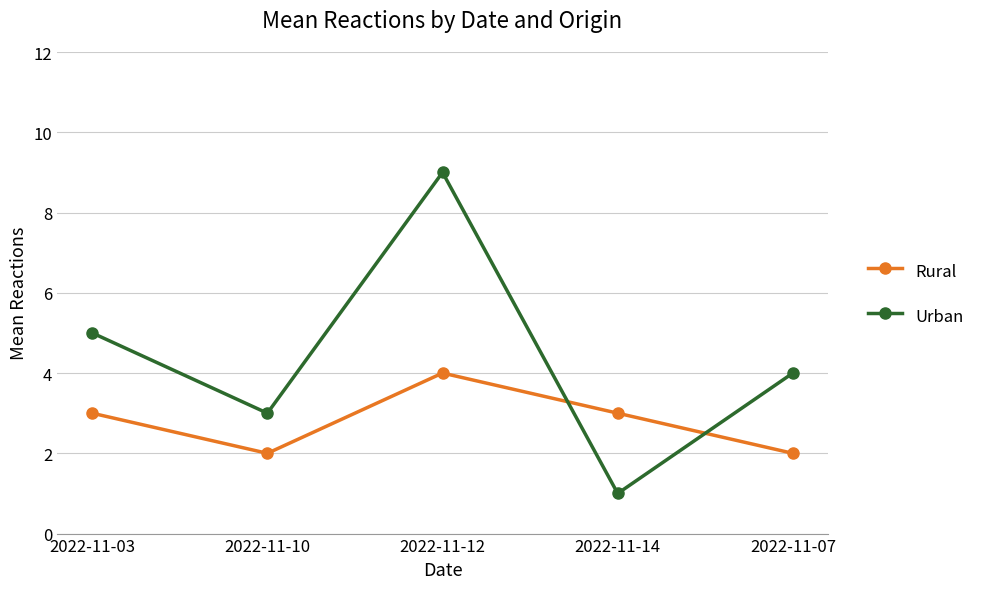

What is the sum of the Rural values at 2022-11-10 and 2022-11-07?

4